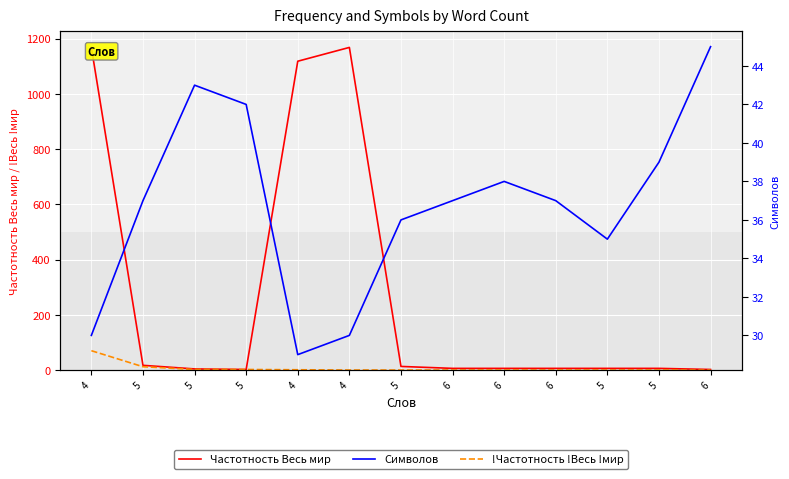

What is the difference between the highest and lowest values at 6?

37